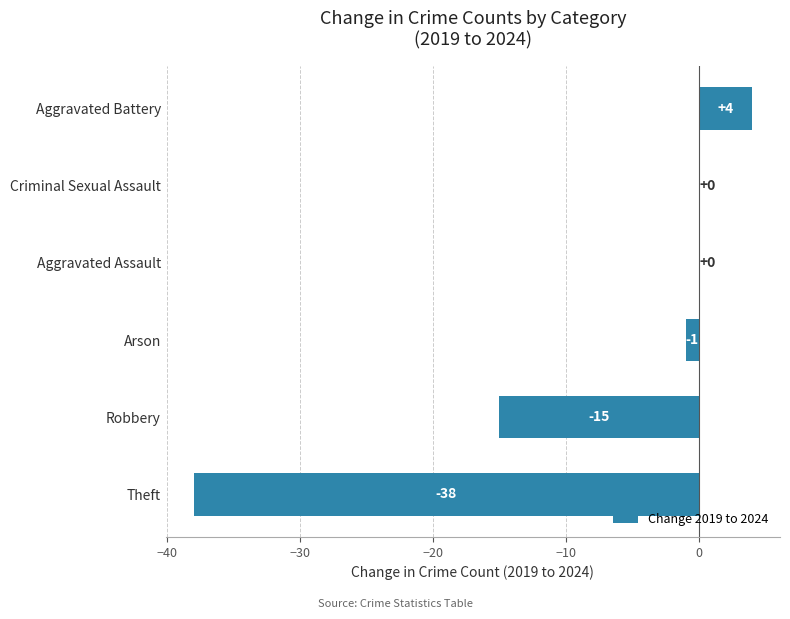

What is the sum of the values at Robbery and Arson?

-16